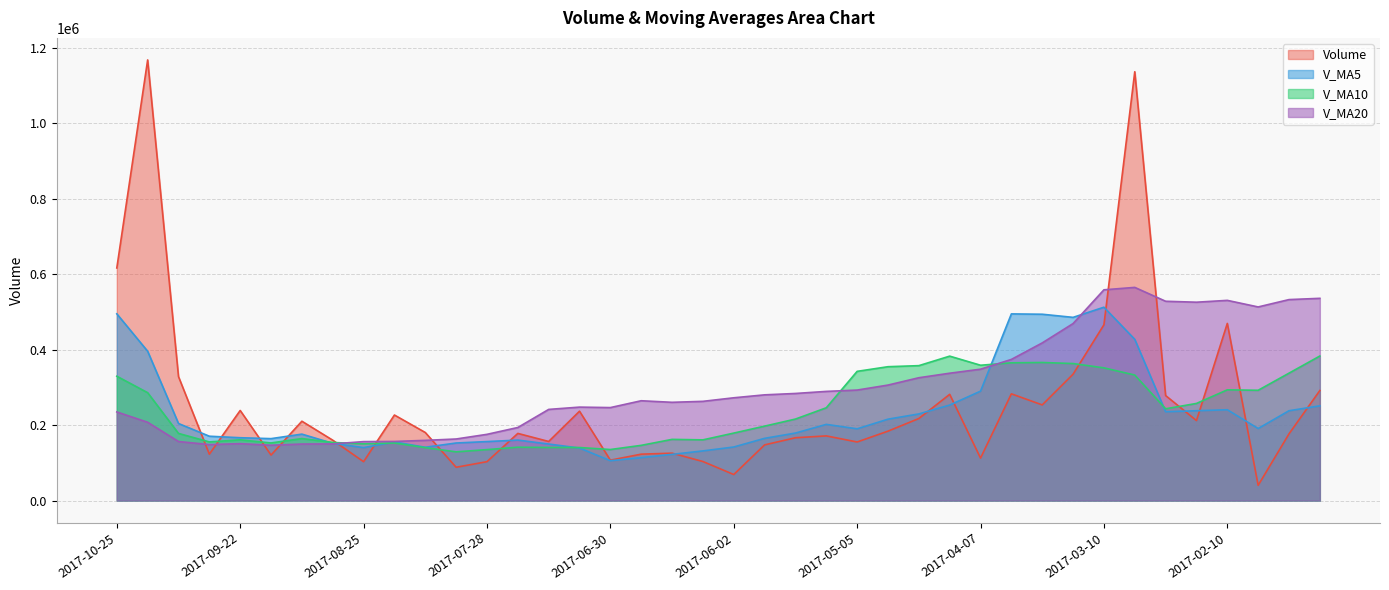

What is the value of the v_ma20 point at the 8th from the left?

150139.9